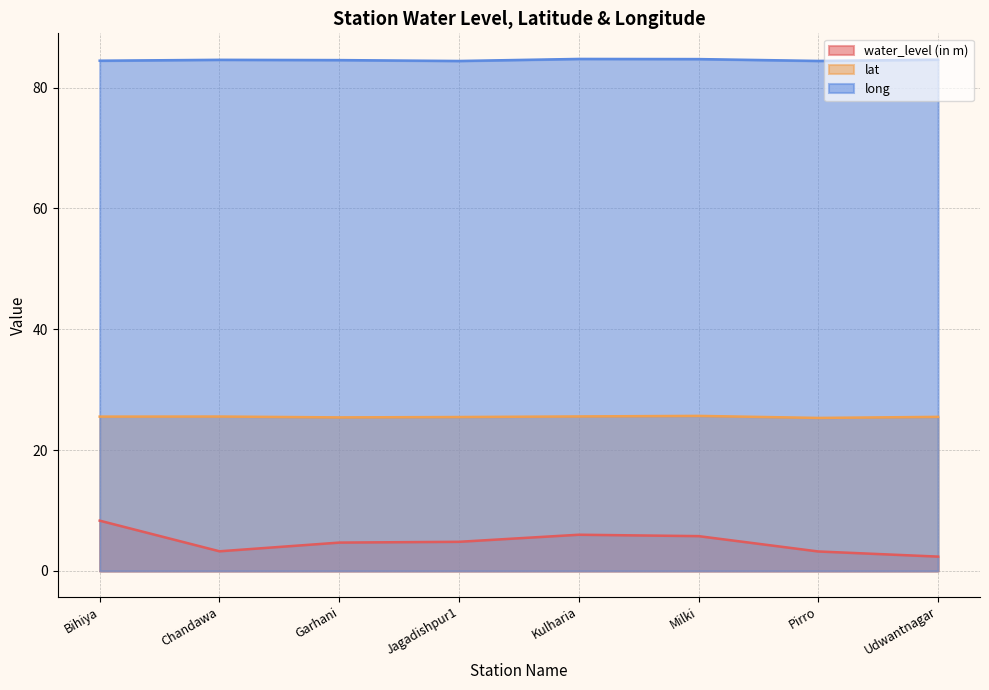

Which series has the largest total across all categories?

long